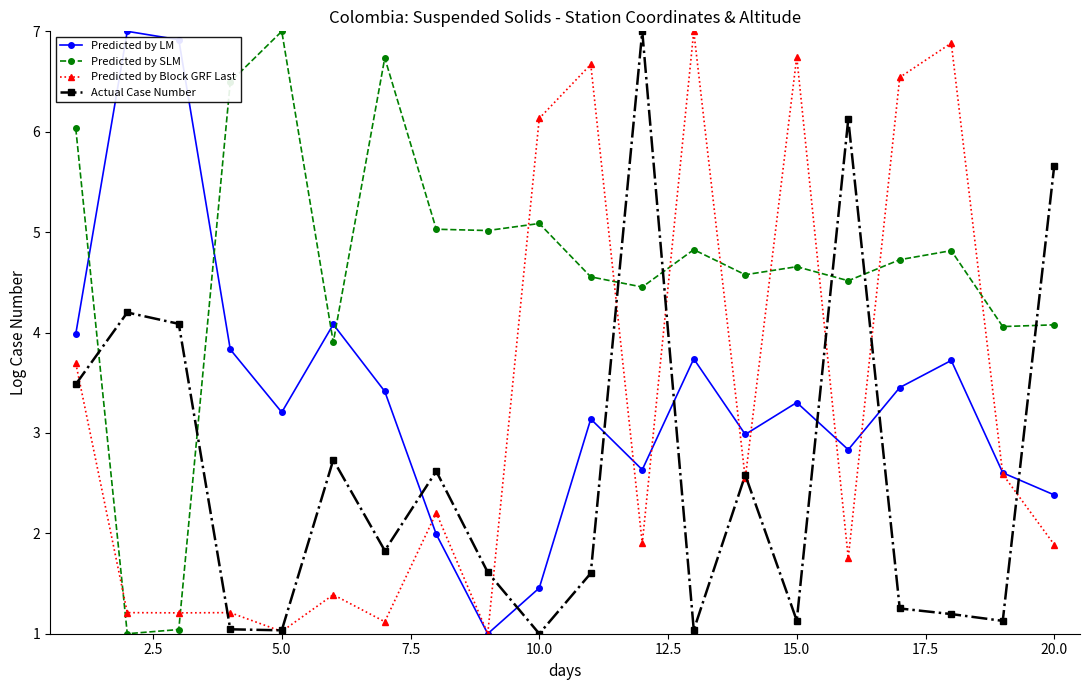

Reading left to right, extract all data points from this chart.

Predicted by LM: 4.0	7.0	6.9	3.8	3.2	4.1	3.4	2.0	1.0	1.5	3.1	2.6	3.7	3.0	3.3	2.8	3.5	3.7	2.6	2.4
Predicted by SLM: 6.0	1.0	1.0	6.5	7.0	3.9	6.7	5.0	5.0	5.1	4.6	4.5	4.8	4.6	4.7	4.5	4.7	4.8	4.1	4.1
Predicted by Block GRF Last: 3.7	1.2	1.2	1.2	1.0	1.4	1.1	2.2	1.0	6.1	6.7	1.9	7.0	2.5	6.7	1.8	6.5	6.9	2.6	1.9
Actual Case Number: 3.5	4.2	4.1	1.0	1.0	2.7	1.8	2.6	1.6	1.0	1.6	7.0	1.0	2.6	1.1	6.1	1.3	1.2	1.1	5.7